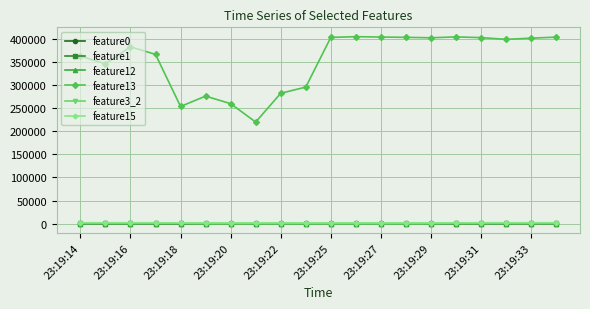

Which series has the largest range (max minus min)?

feature13